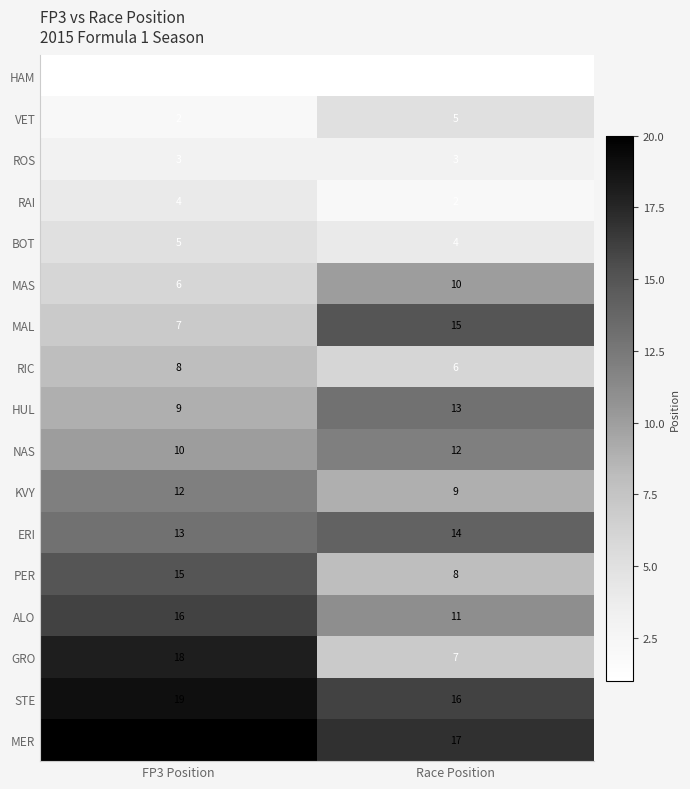

How many categories are shown in the chart?

2